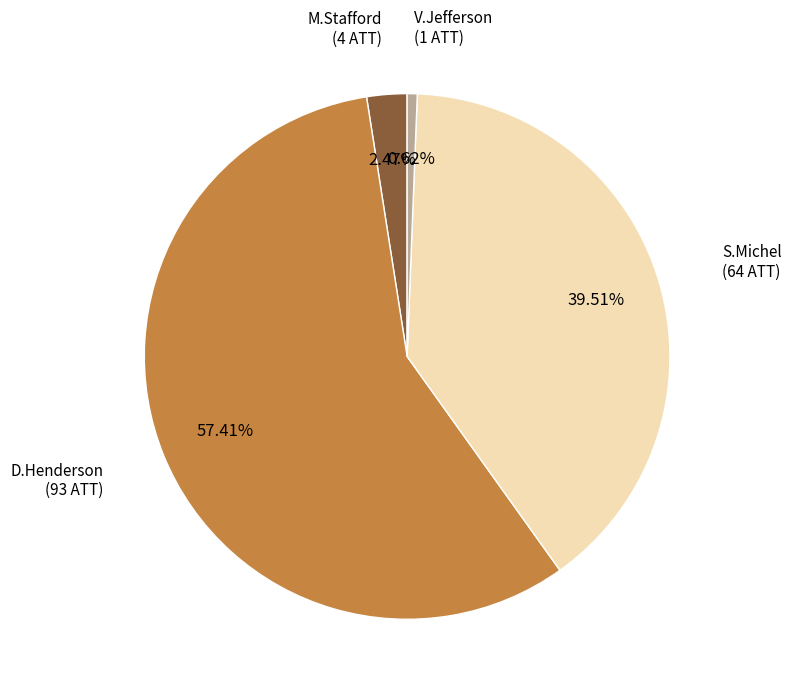

Is there any slice that represents more than half of the pie?

Yes